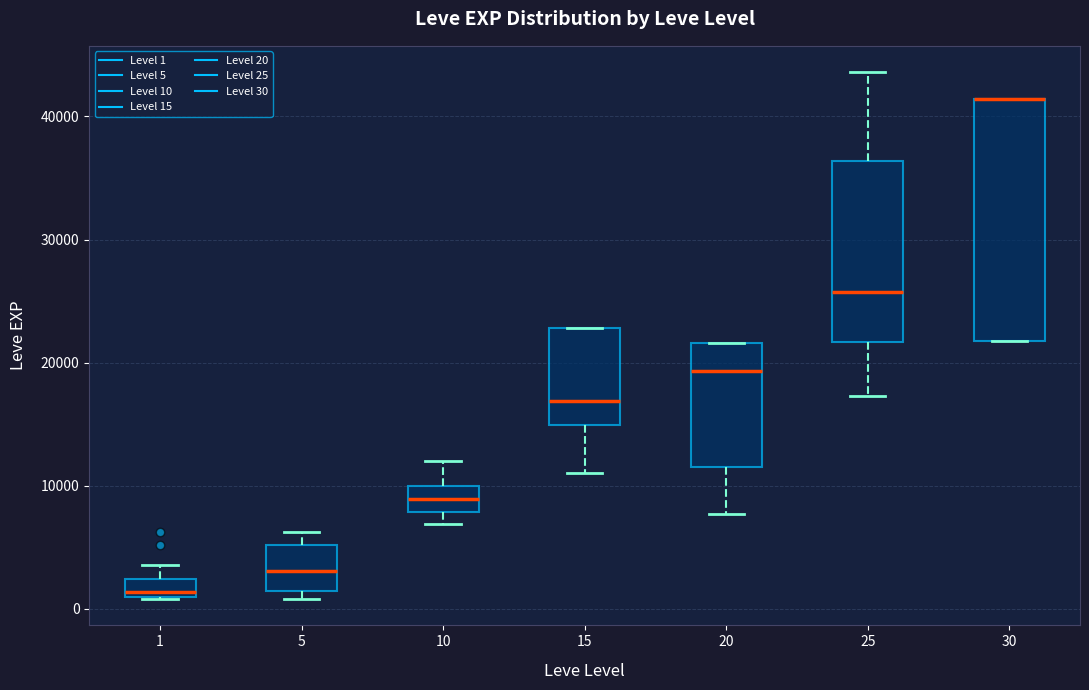

Where does the median line of the box at x = 20 sit on the y-axis? The values are not printed on the chart, so give them approximately, as read against the axis.

19000